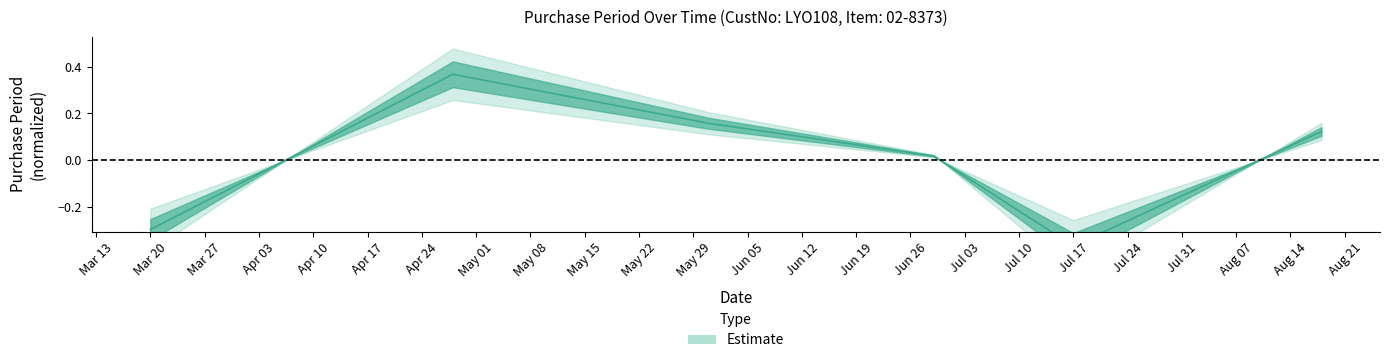

How many data points are above 0?

4